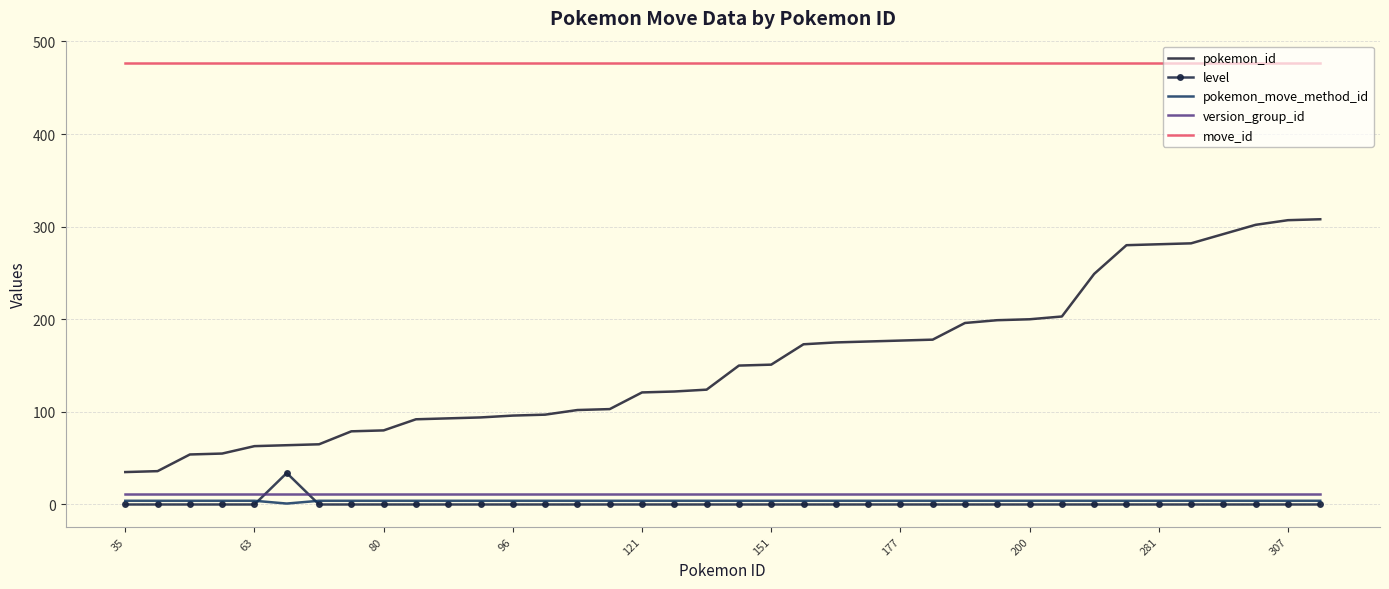

At how many categories does at least one series exceed 459?

38